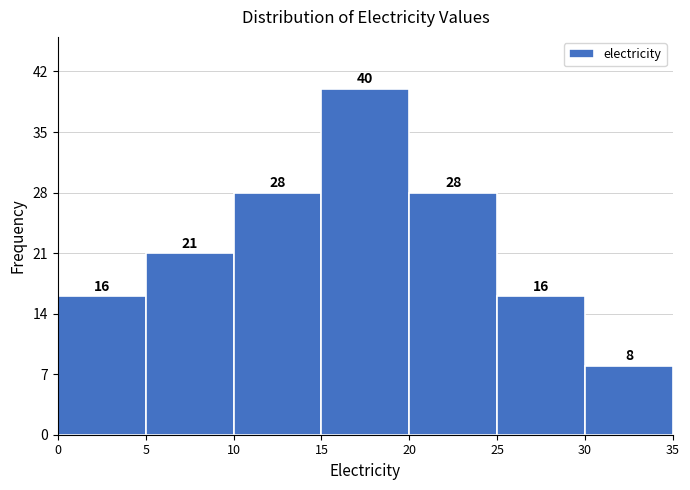

What is the height of the bar covering 5 to 10 on the x-axis?

21